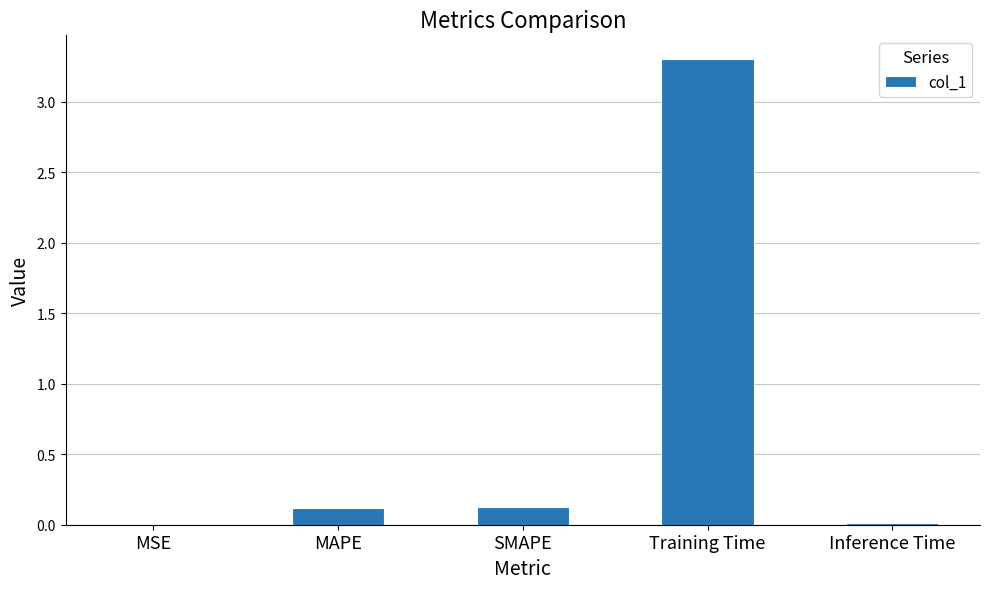

Between MAPE and Training Time, which is larger?

Training Time